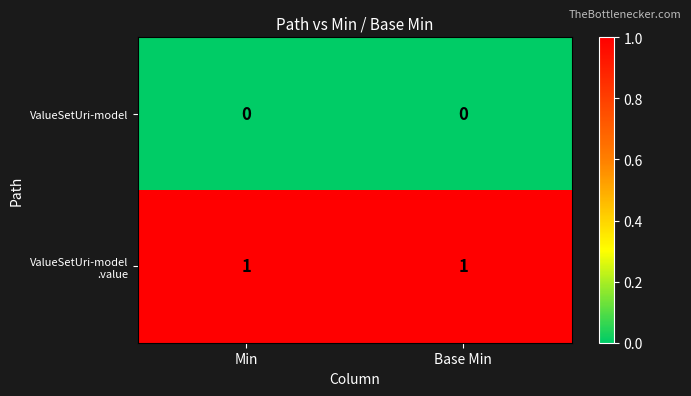

What is the total value across all series at Min?

1